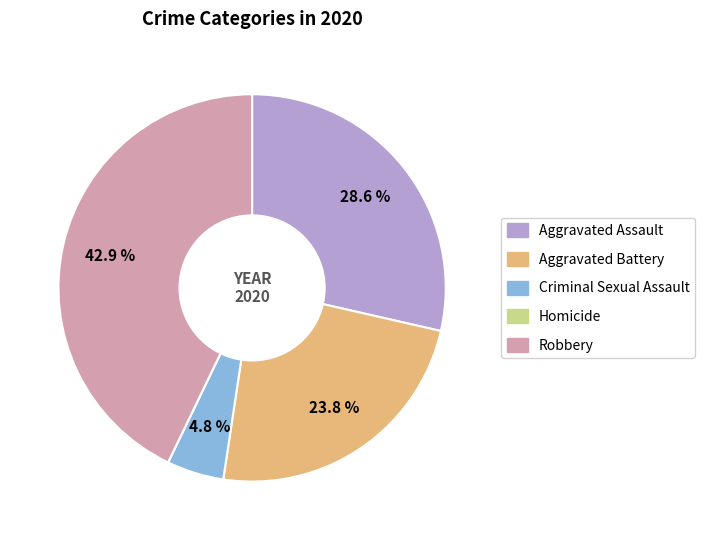

To the nearest percent, what is the average slice percentage?

20%